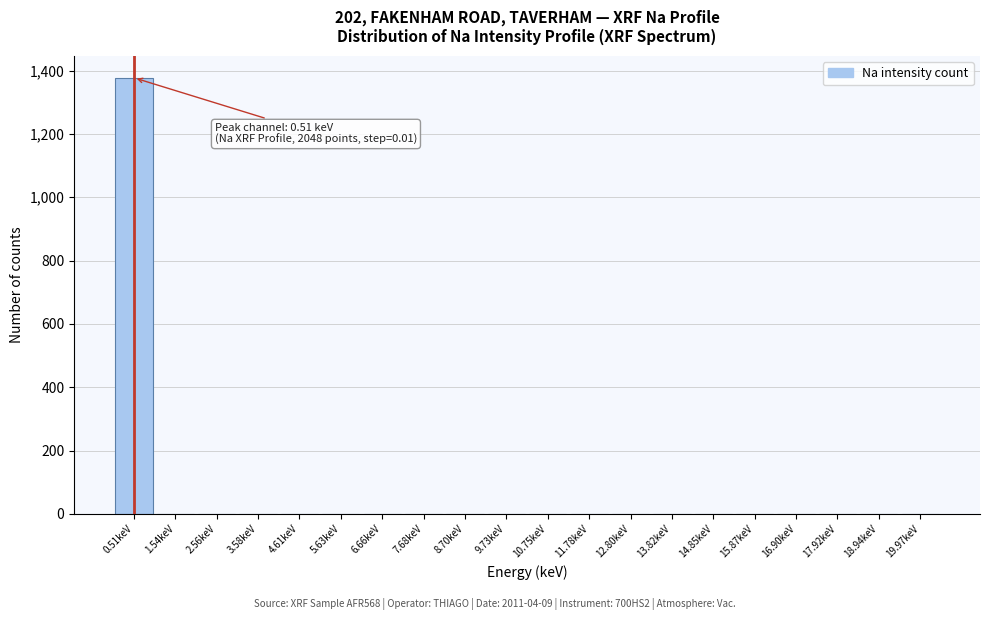

Reading left to right, what are all the values shown in this chart?

0.51keV=1377	1.54keV=0	2.56keV=0	3.58keV=0	4.61keV=0	5.63keV=0	6.66keV=0	7.68keV=0	8.70keV=0	9.73keV=0	10.75keV=0	11.78keV=0	12.80keV=0	13.82keV=0	14.85keV=0	15.87keV=0	16.90keV=0	17.92keV=0	18.94keV=0	19.97keV=0